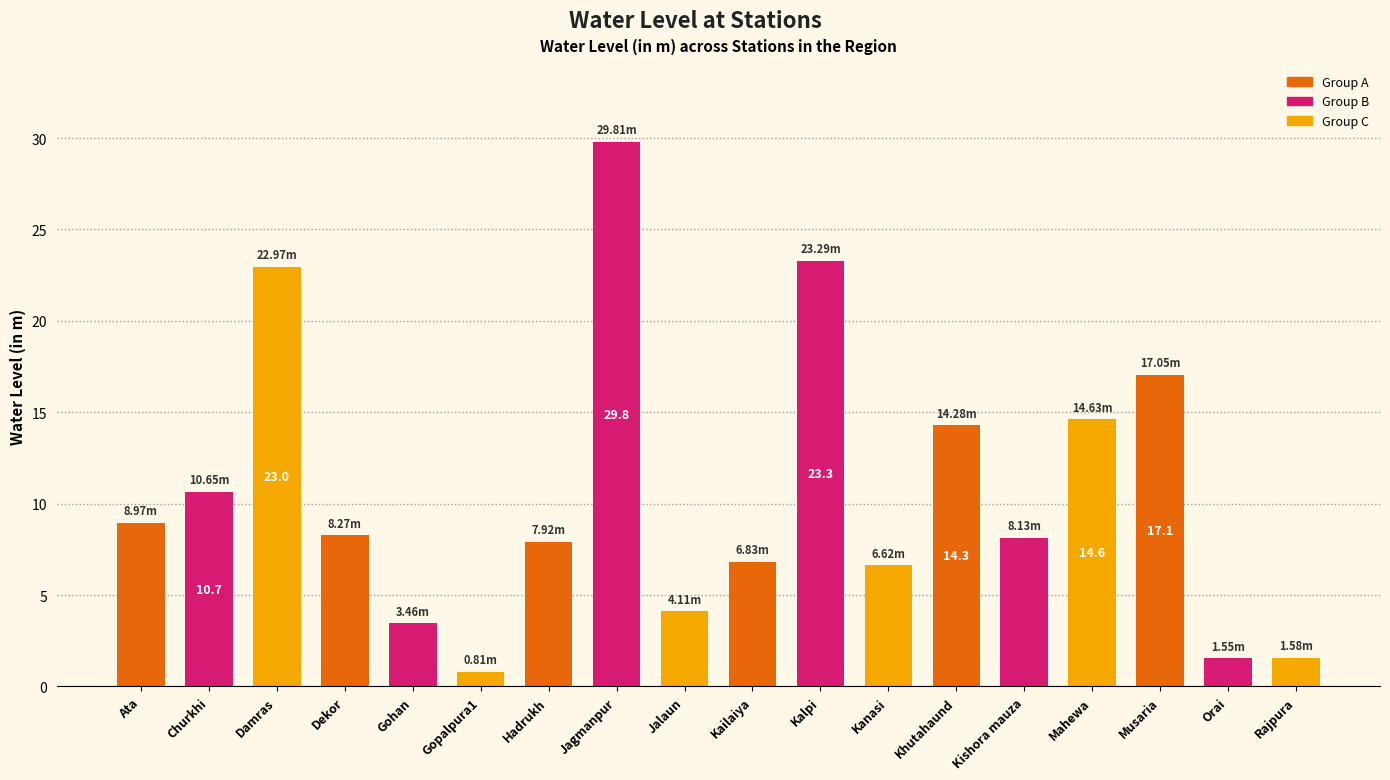

Which label corresponds to the largest value in the chart?

Jagmanpur